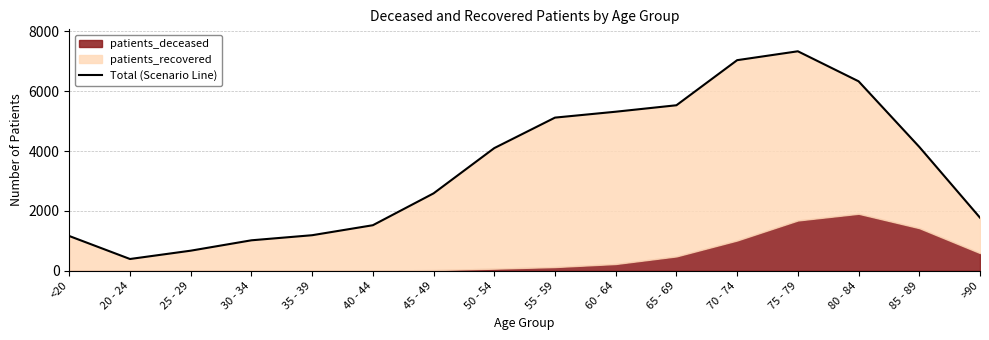

How many categories are shown in the chart?

16